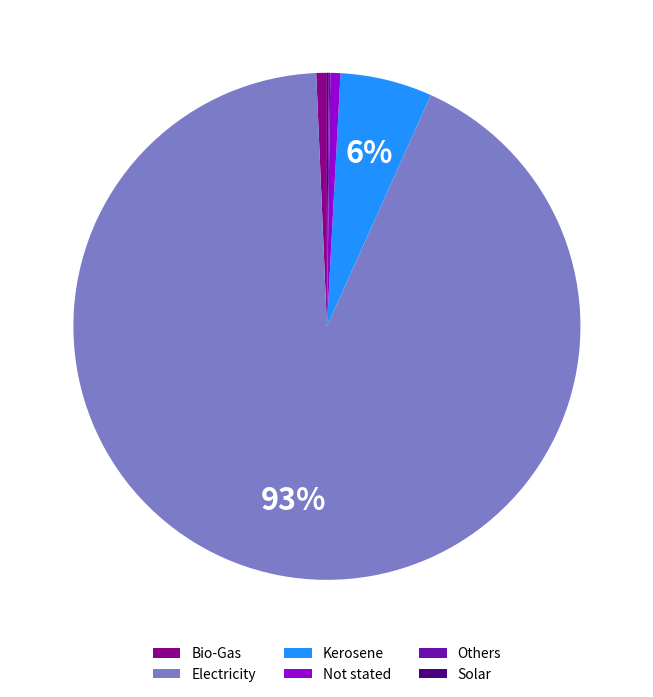

To the nearest percent, what portion does Kerosene represent?

6%